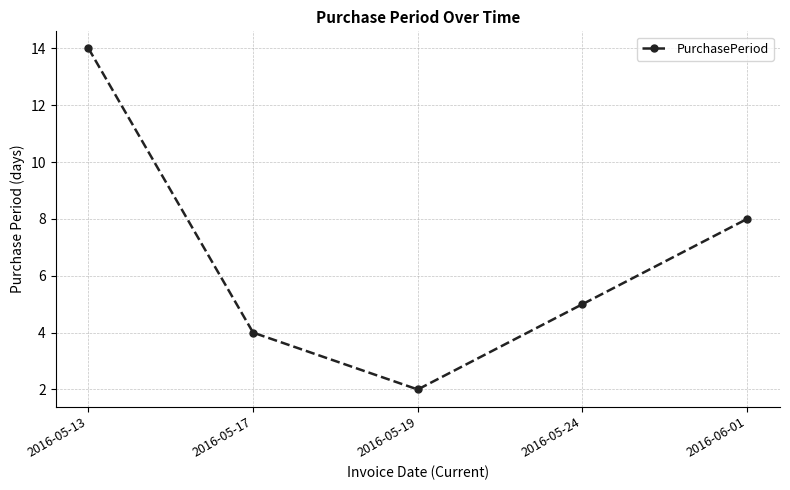

What is the change in value from 2016-05-17 to 2016-05-24?

+1